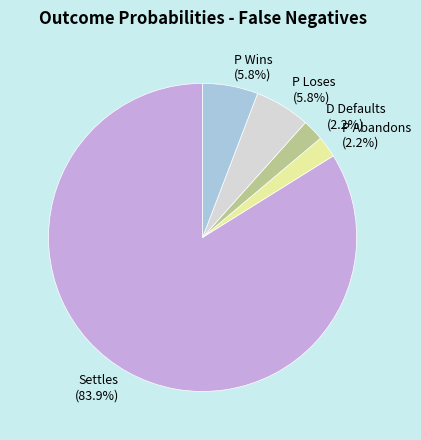

To the nearest percent, what is the difference between the P Wins and D Defaults slice percentages?

4%